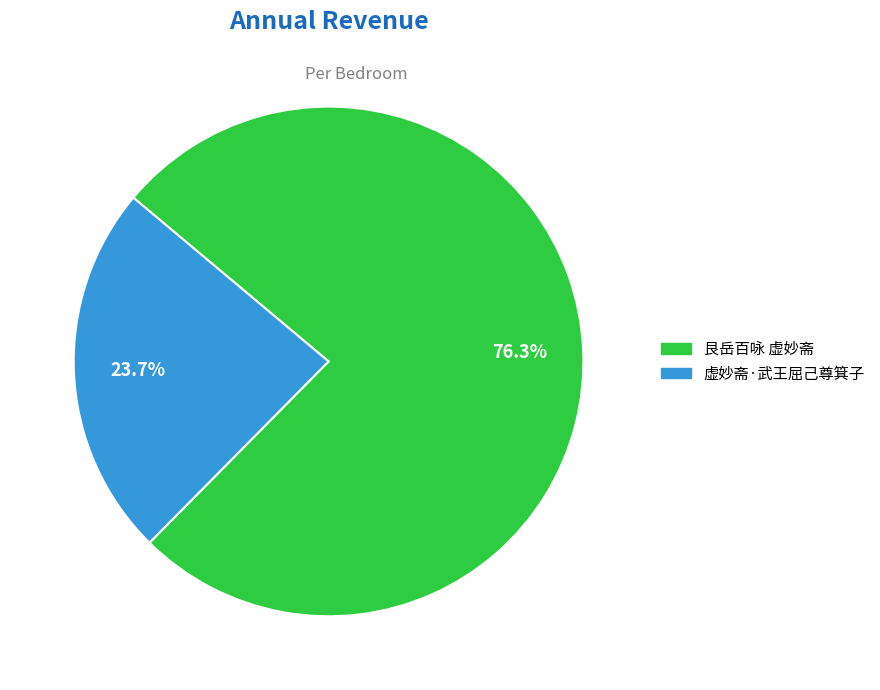

Between 艮岳百咏 虚妙斋 and 虚妙斋·武王屈己尊箕子, which is larger?

艮岳百咏 虚妙斋